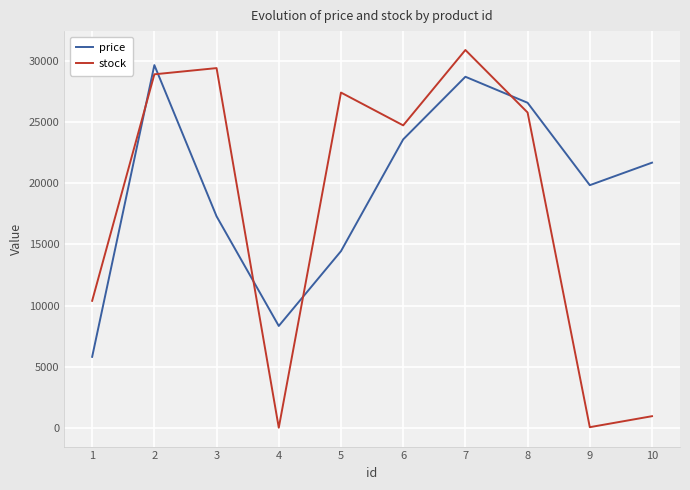

At which category does price reach its first local valley?

4